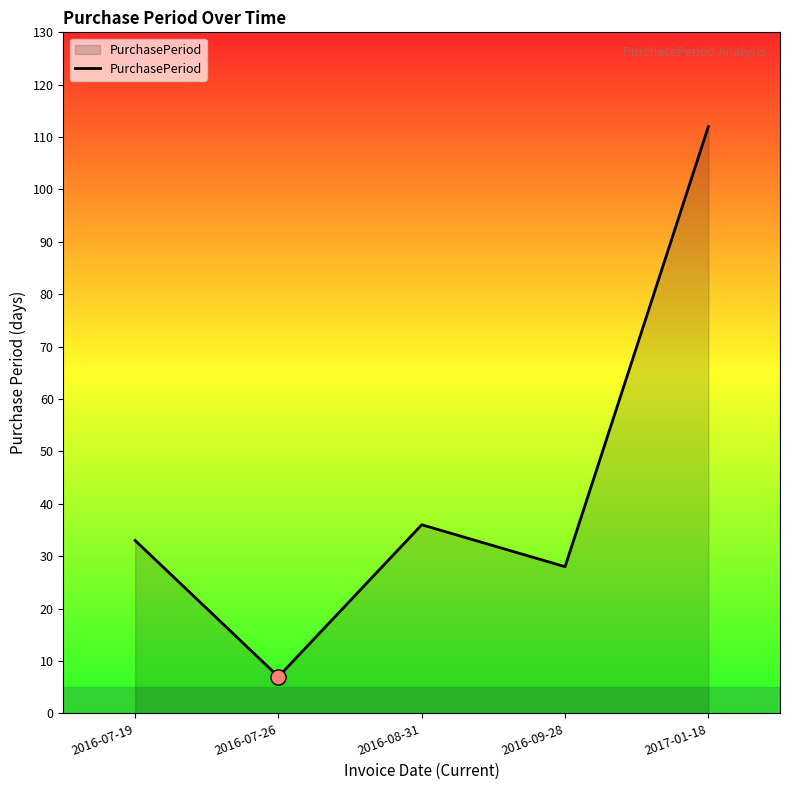

What is the change in value from 2016-07-26 to 2016-09-28?

+21